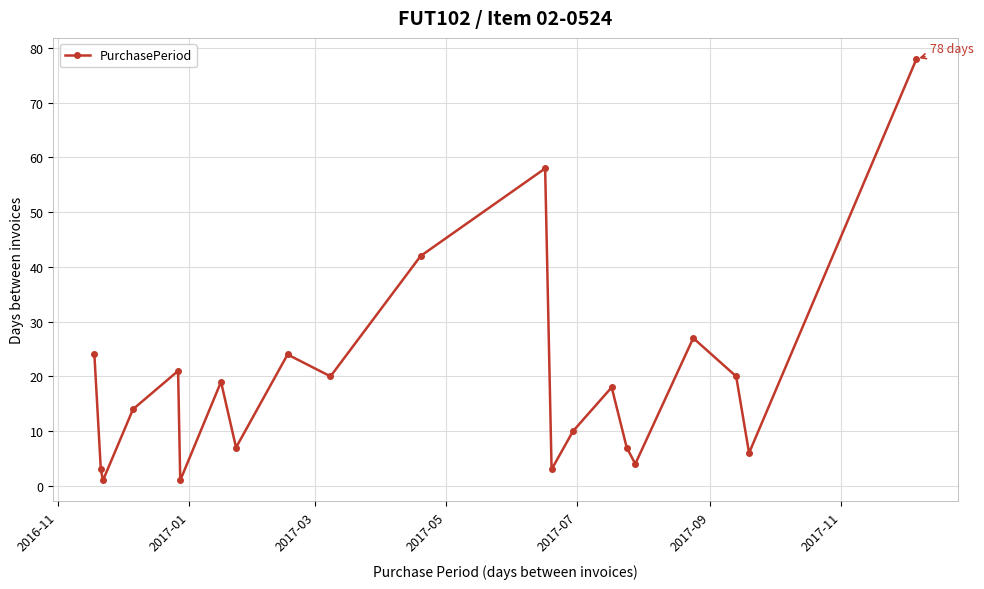

How many data points are less than 18?

10